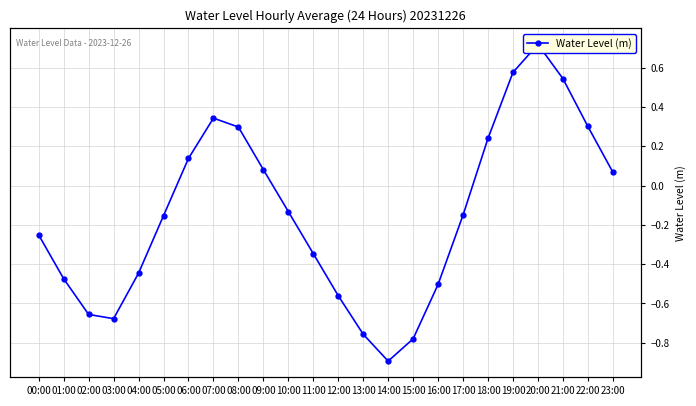

How many lines are shown in the chart?

1